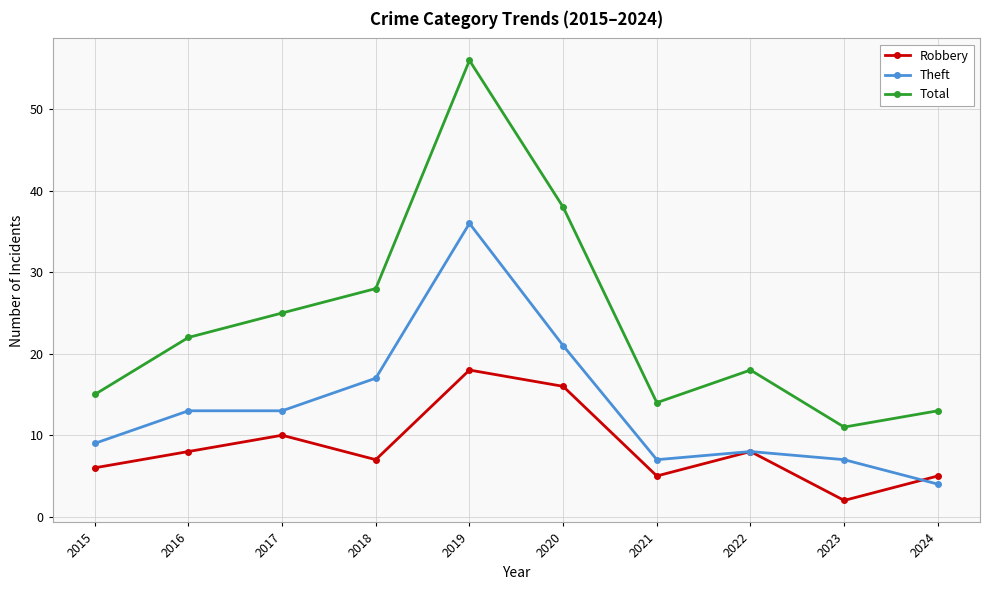

Where is the first local maximum for Total?

2019